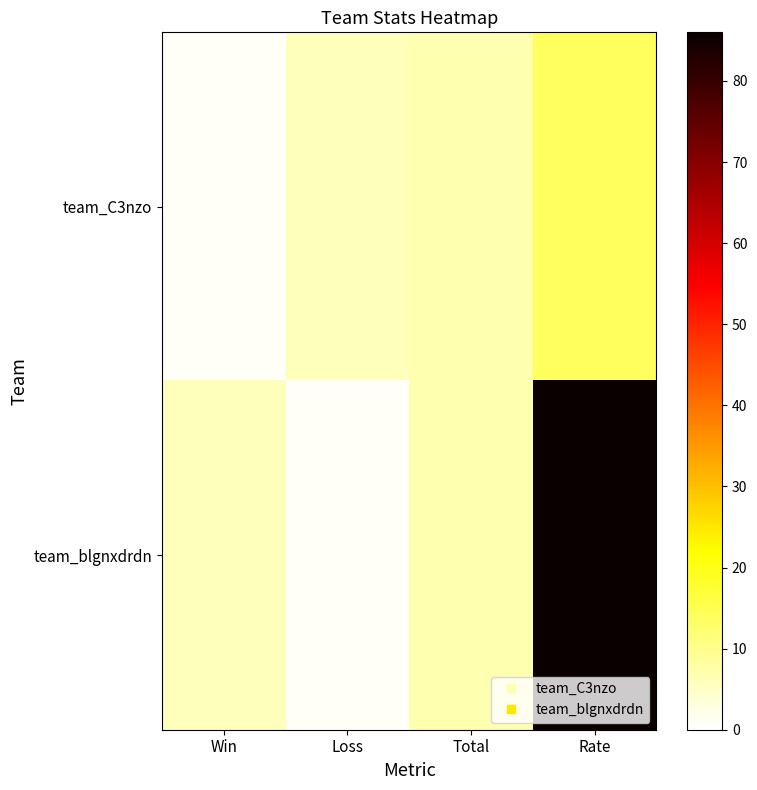

Reading left to right, what are all the values shown in this chart?

team_C3nzo: Win=1	Loss=6	Total=7	Rate=14
team_blgnxdrdn: Win=6	Loss=1	Total=7	Rate=86